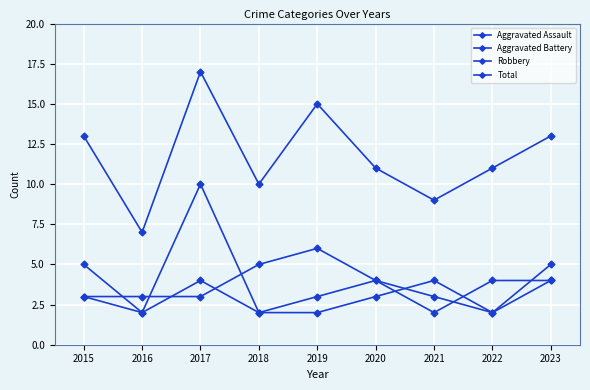

How many lines are shown in the chart?

4